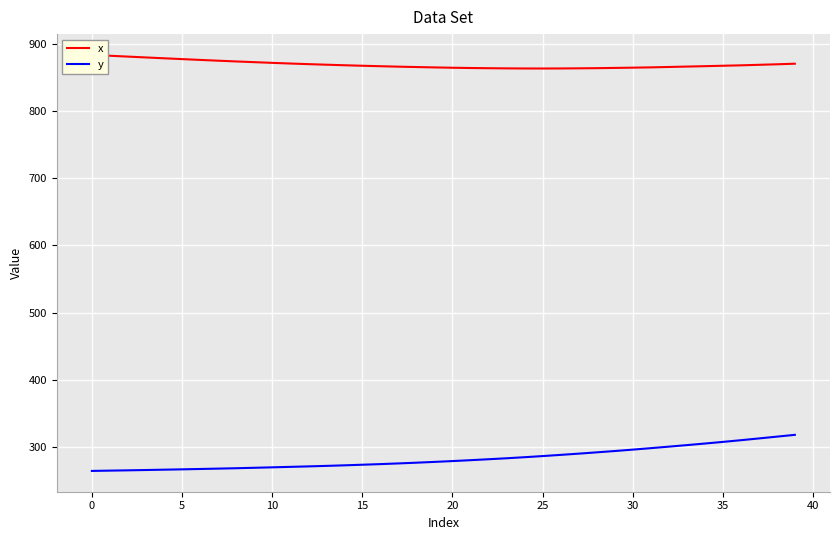

Rank the series by their average value, from lowest to highest.

y, x